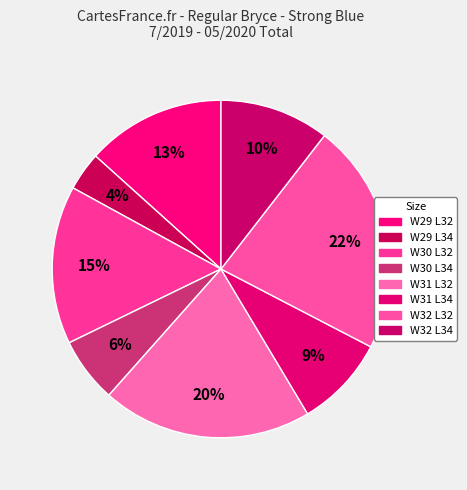

What is the largest slice in the pie chart?

W32 L32